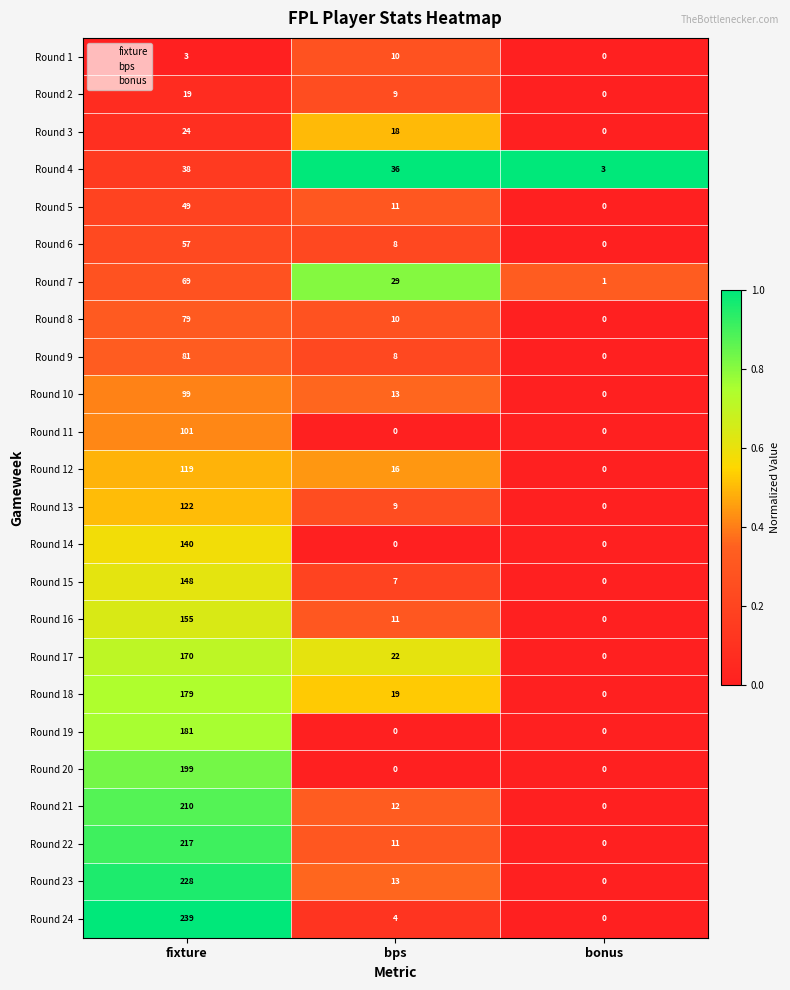

What is the difference between the Round 12 values at fixture and bonus?

119